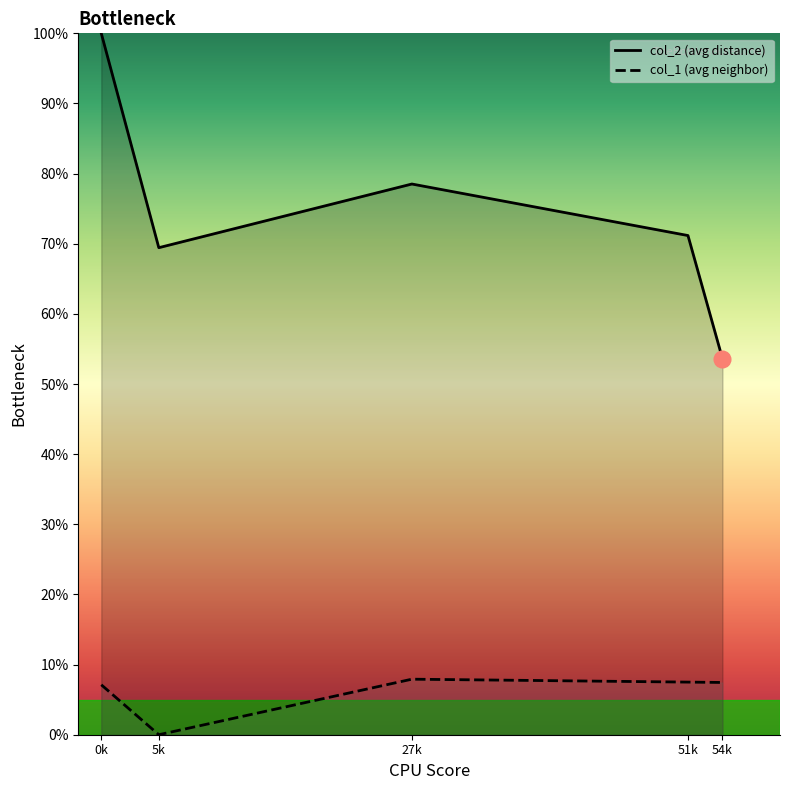

Count the number of data series in this chart.

2